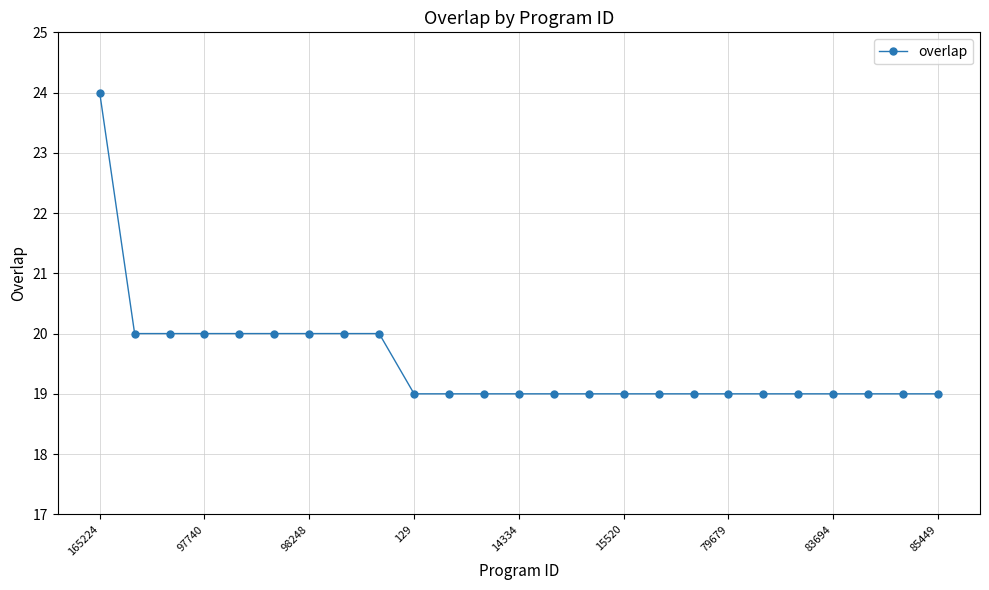

What is the maximum value shown in the chart?

24